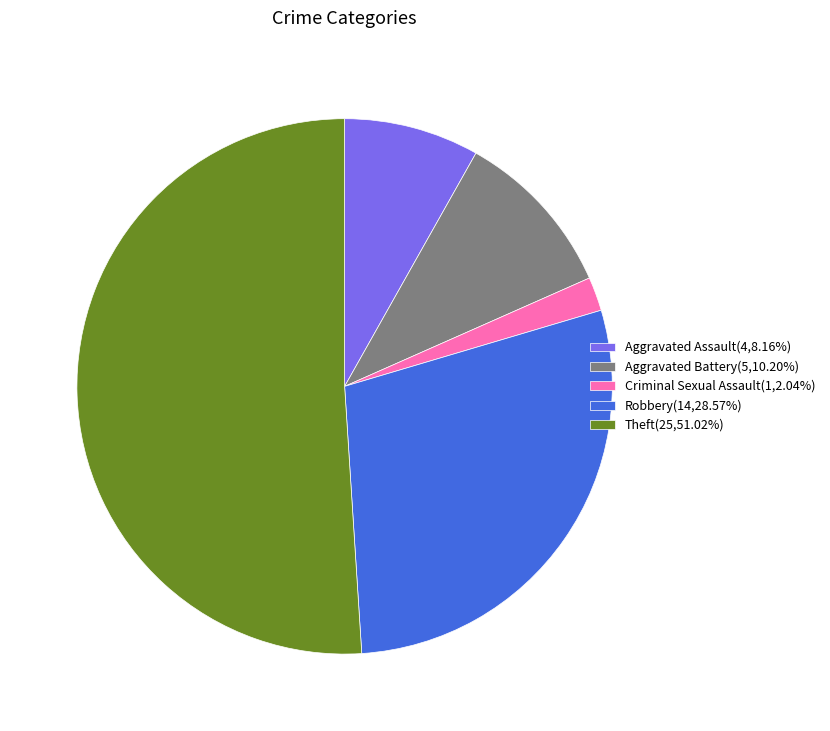

Is there any slice that represents more than half of the pie?

Yes